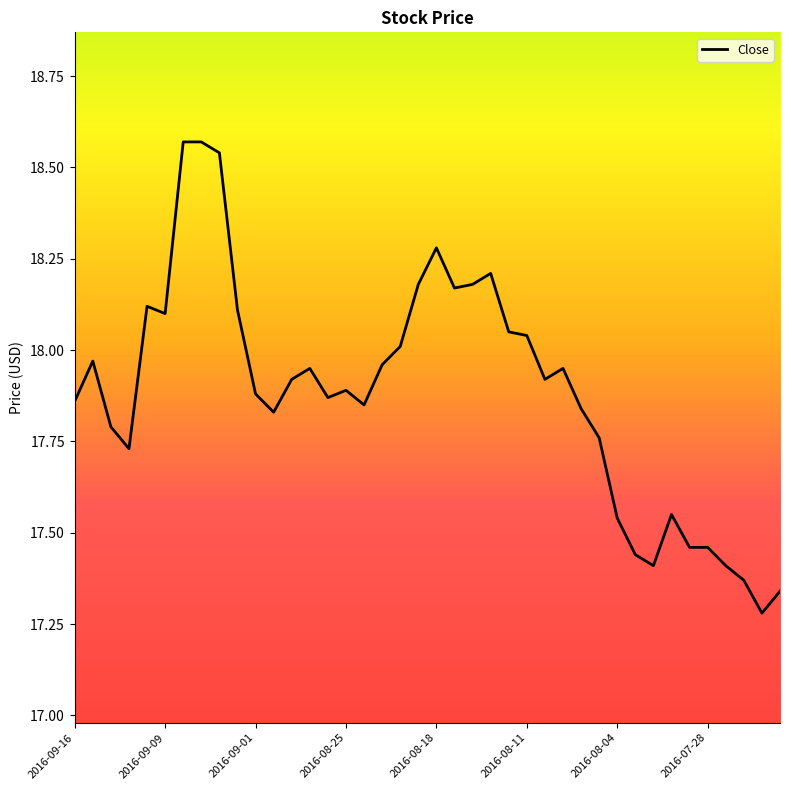

Does the chart display data point markers on the line(s)?

No